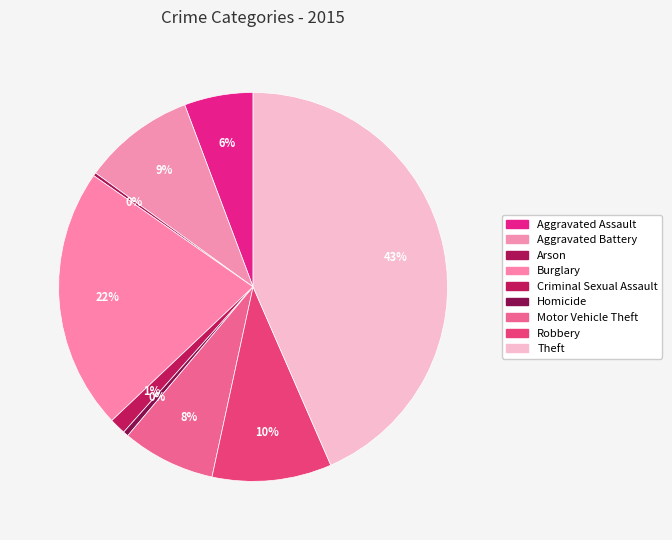

Rank the categories by value from lowest to highest.

Arson, Homicide, Criminal Sexual Assault, Aggravated Assault, Motor Vehicle Theft, Aggravated Battery, Robbery, Burglary, Theft